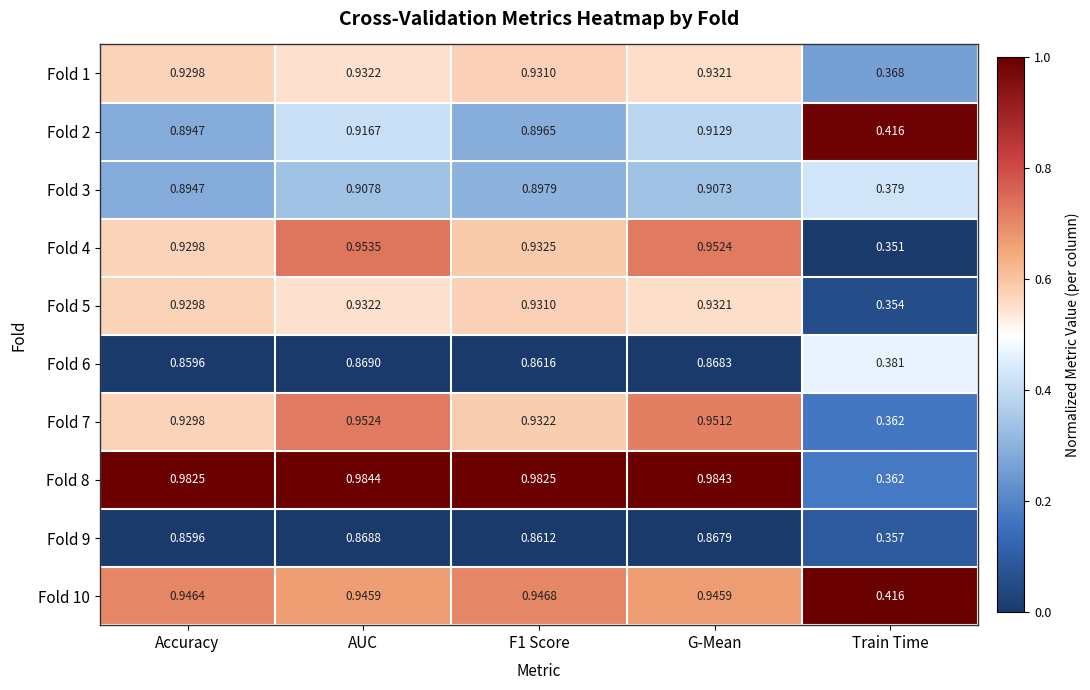

Which label corresponds to the smallest value in the chart?

Train Time